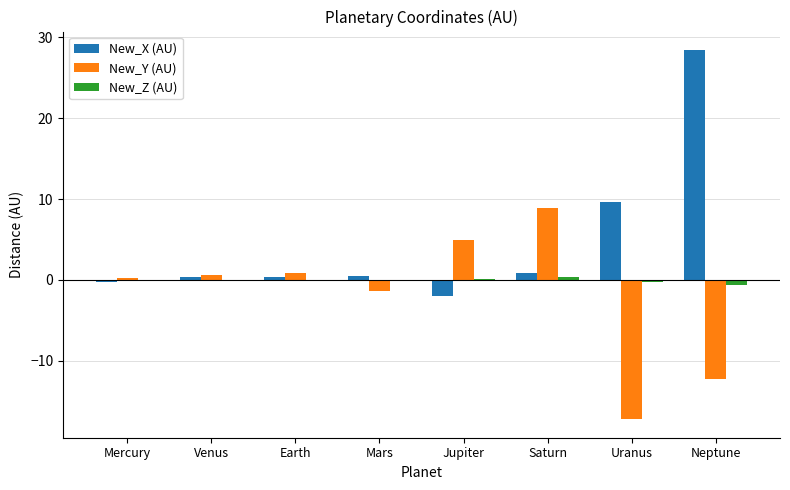

Which series has the largest total across all categories?

New_X (AU)